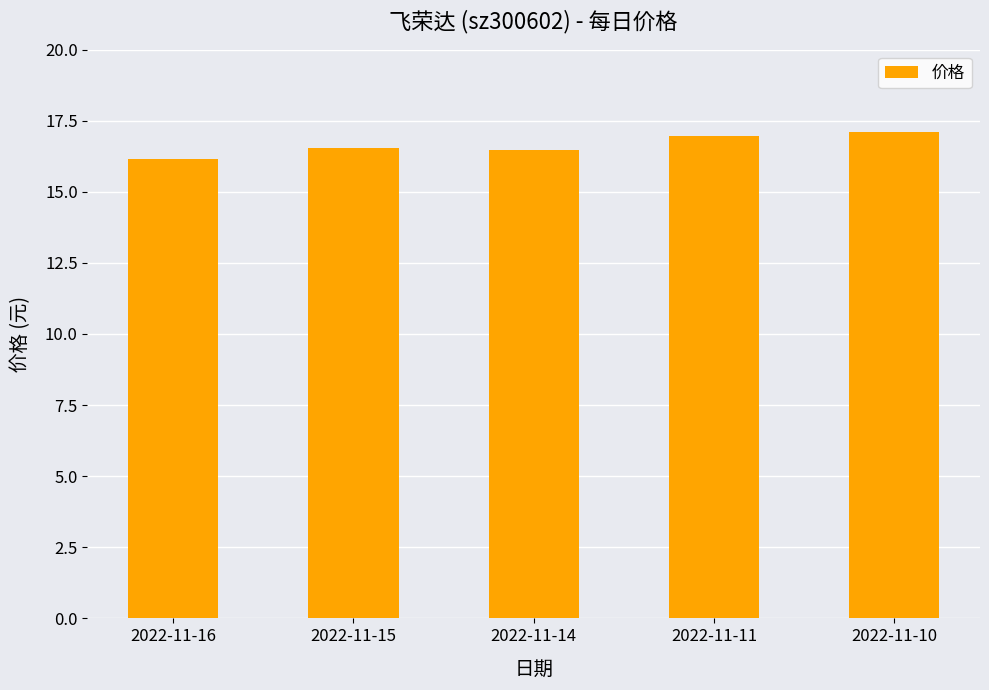

What is the value of the 5th bar from the left?

17.1